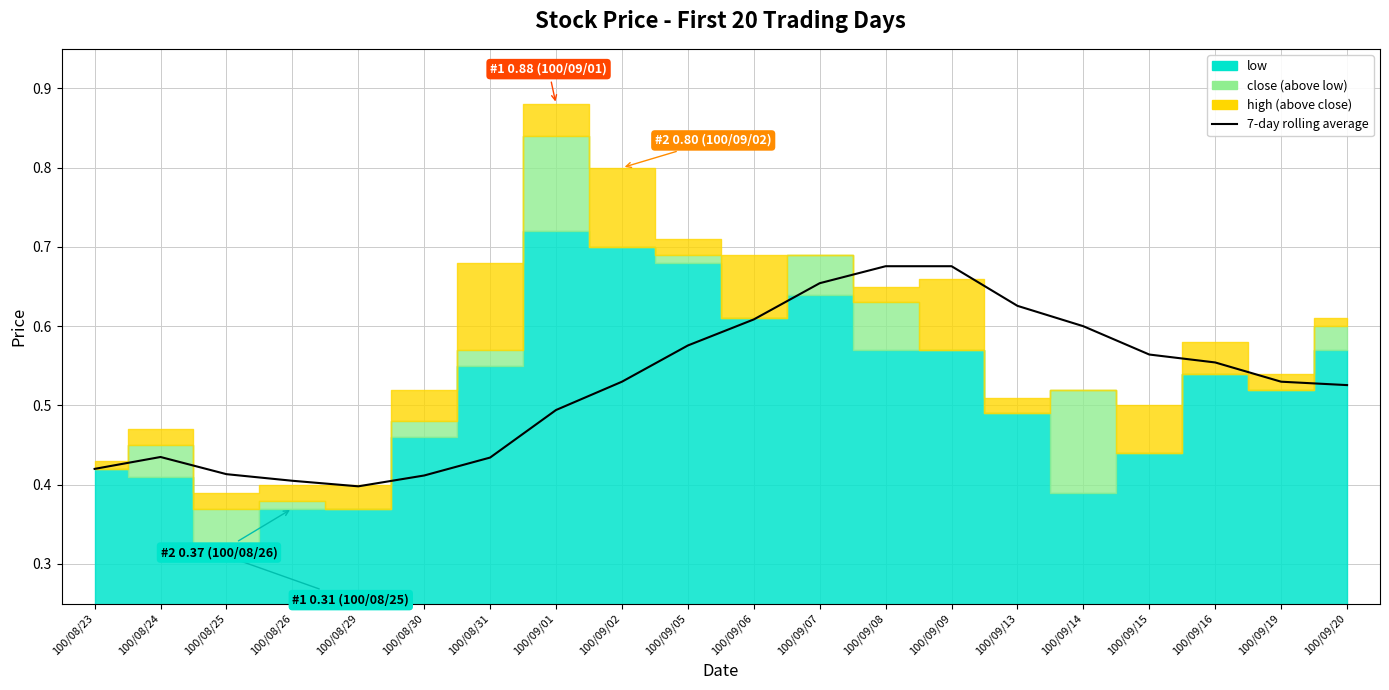

What position from the left is 100/09/08?

13